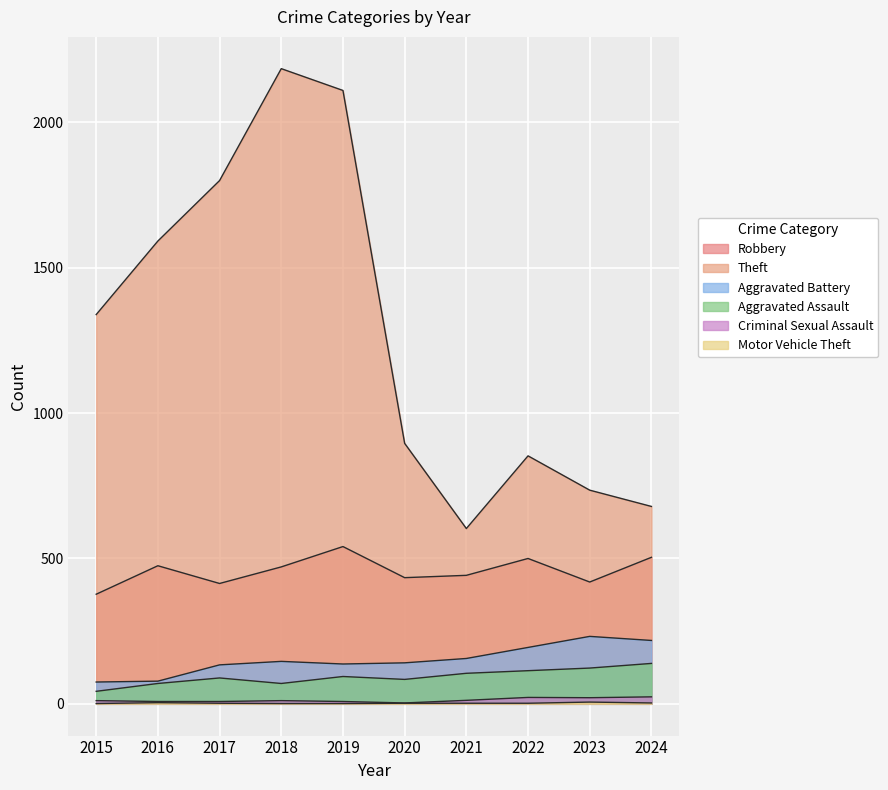

What is the difference between the maximum and second lowest values in the Theft series?

1506